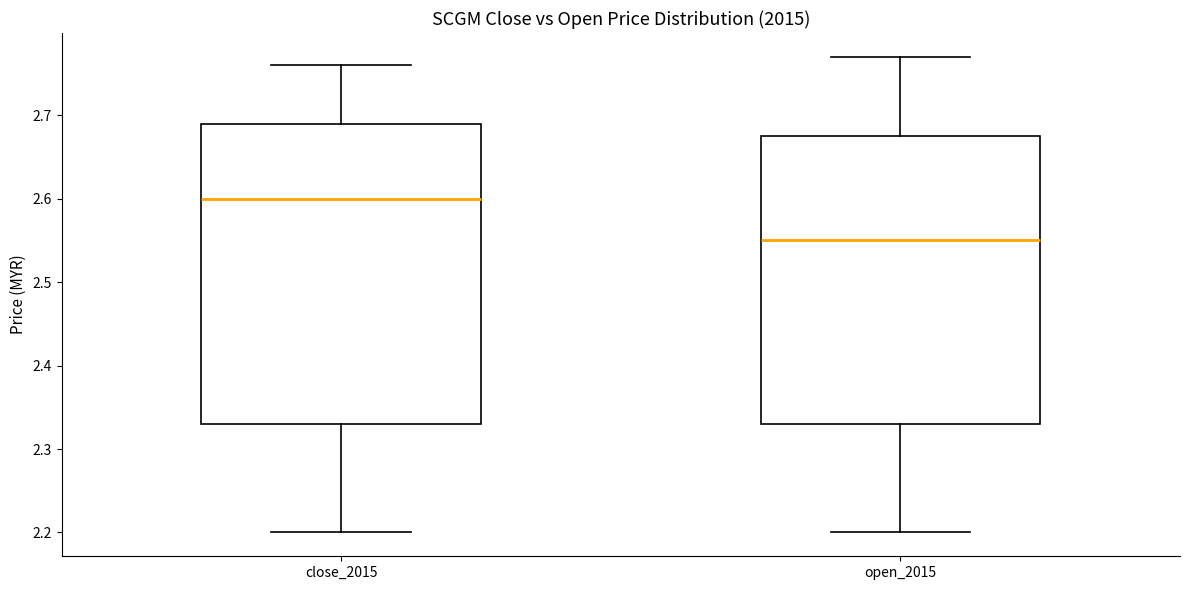

Which box's median line is the lowest?

open_2015